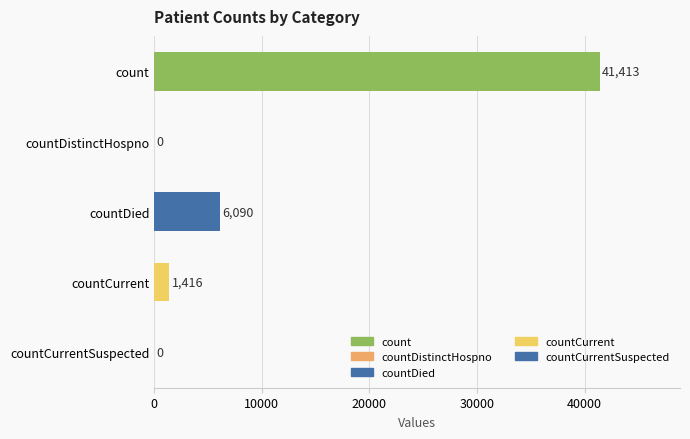

Approximately how many times larger is the value at count compared to countDied?

6.8